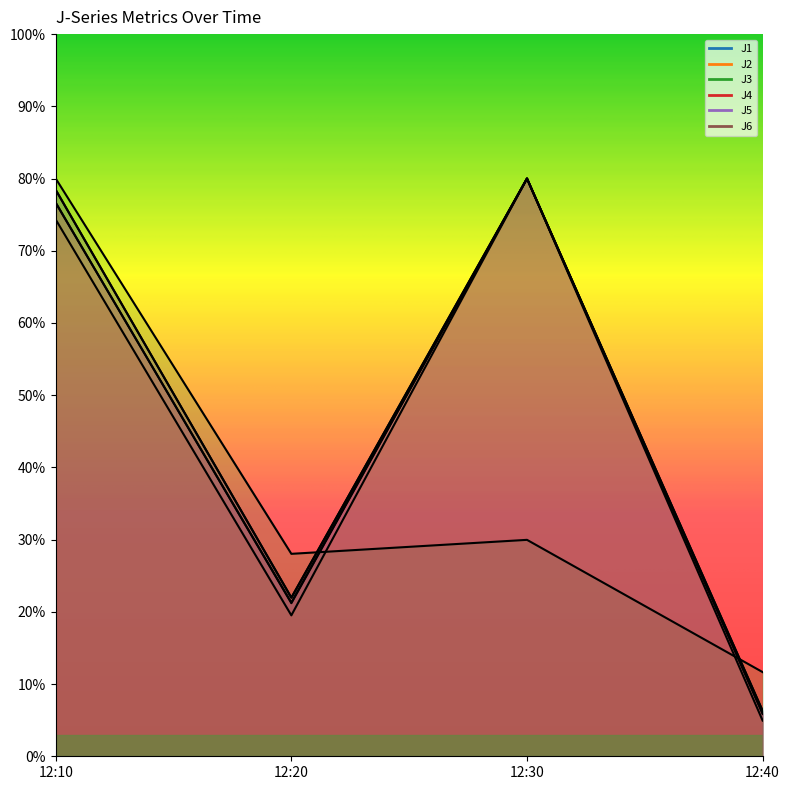

The value of J1 at 12:40 is 10.2. True or false?

False